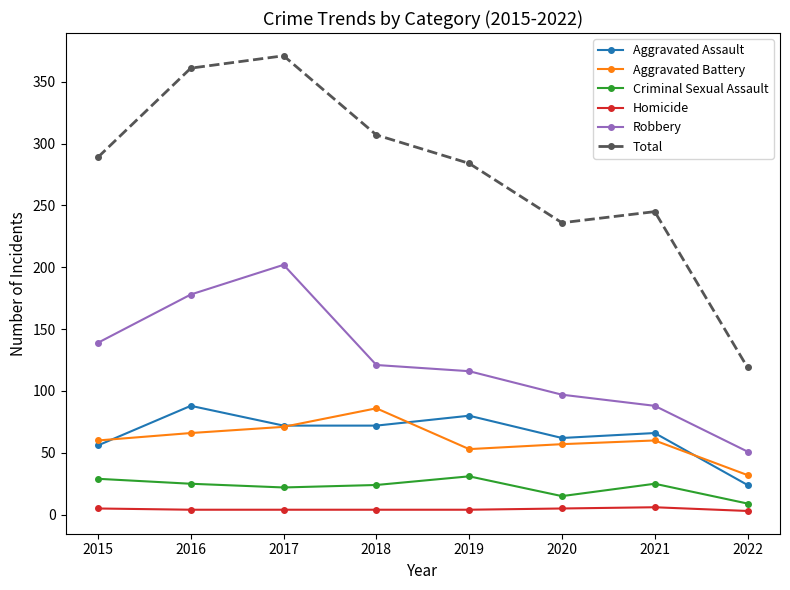

What is the total value across all series at 2020?

472